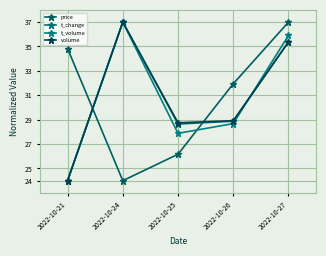

How many lines are shown in the chart?

4